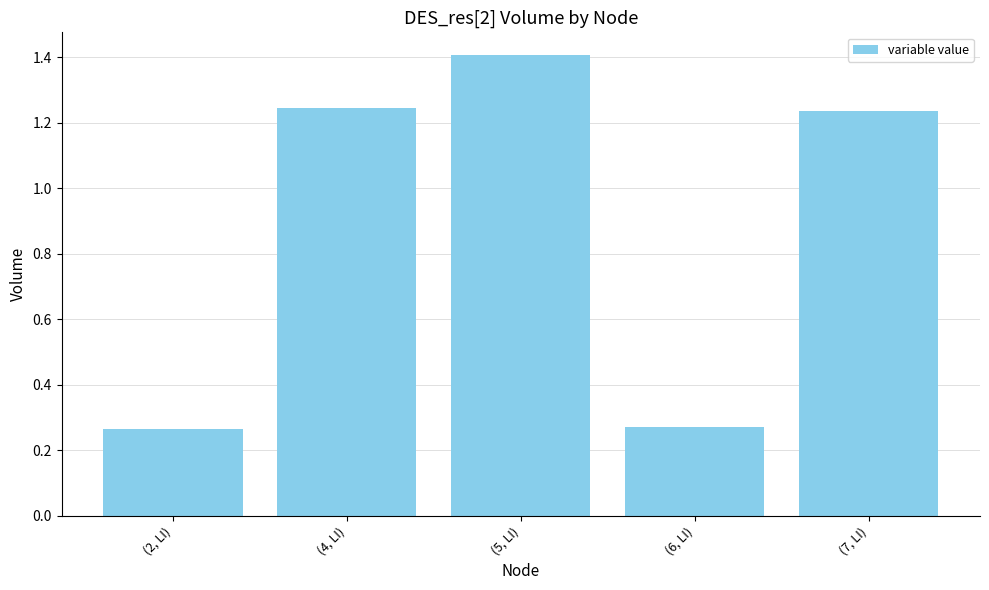

What is the average value?

0.9